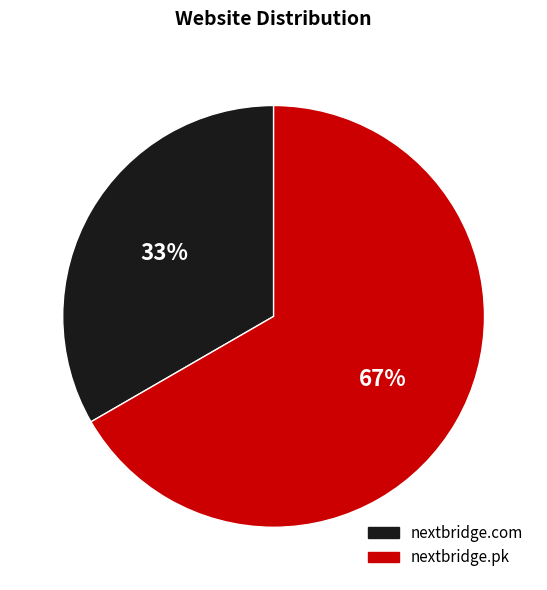

Is it true that nextbridge.com is 46% of the pie?

False